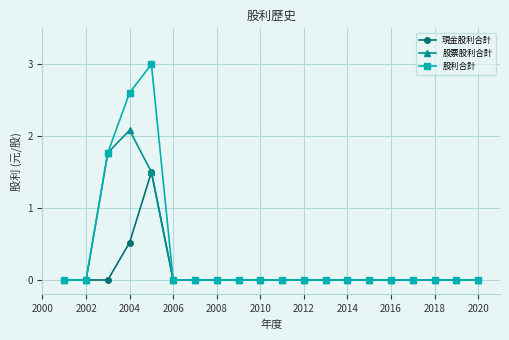

Which series has the widest spread of values?

股利合計